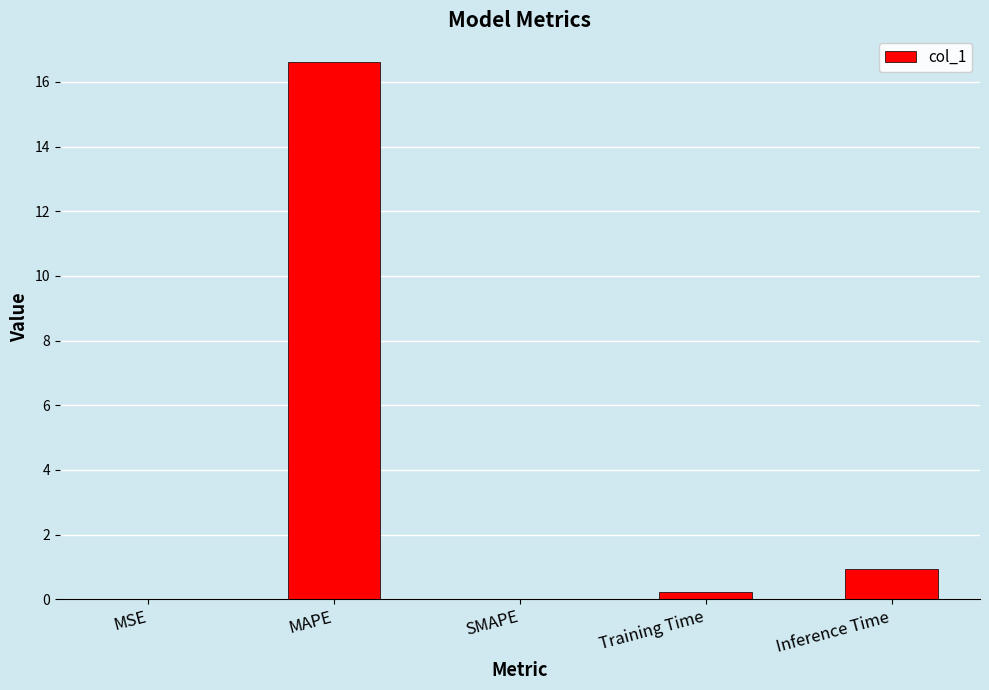

Is it true that the value at MAPE is 16.6?

True